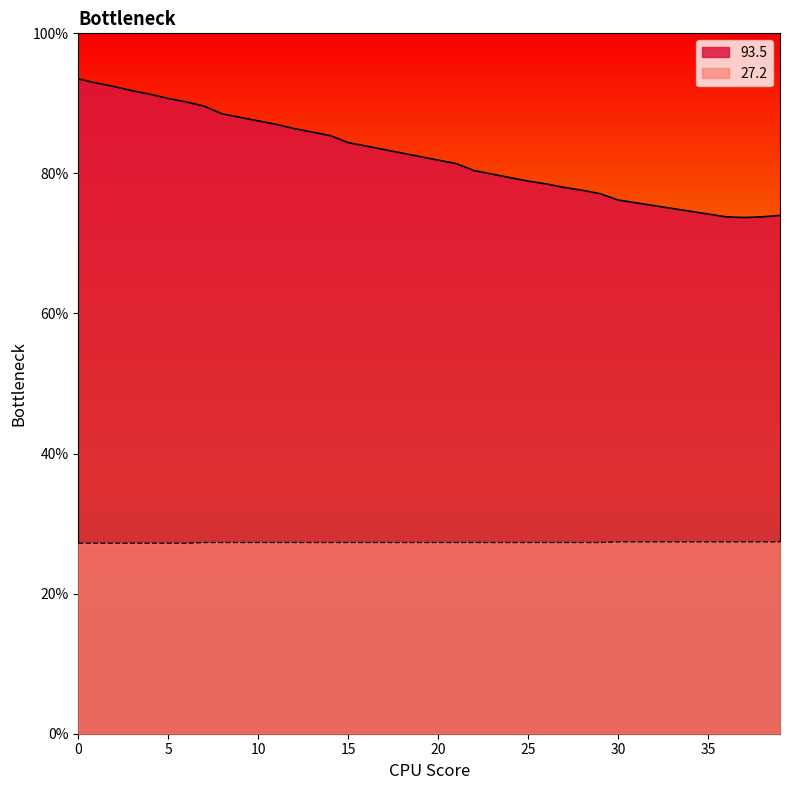

Which series has the largest total across all categories?

93.5